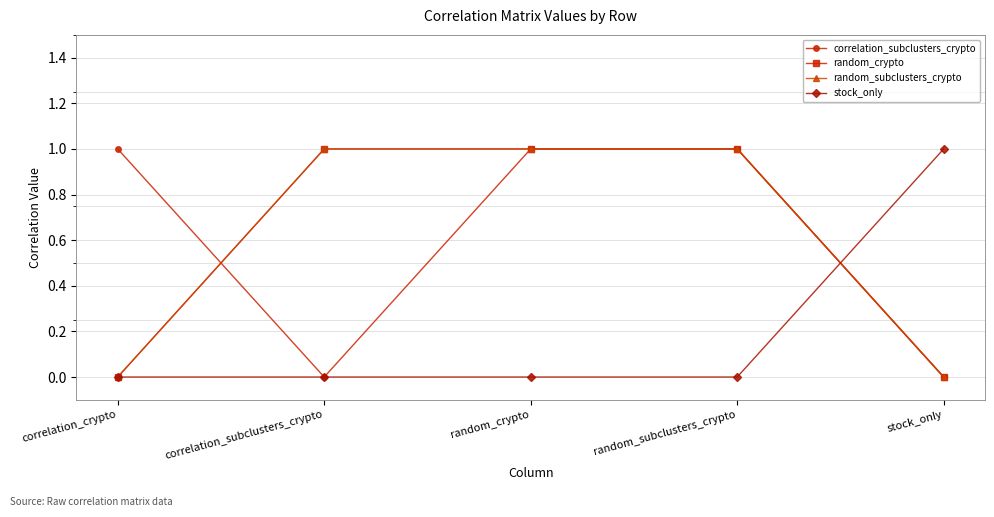

Which series changed the most between correlation_crypto and random_crypto?

random_crypto